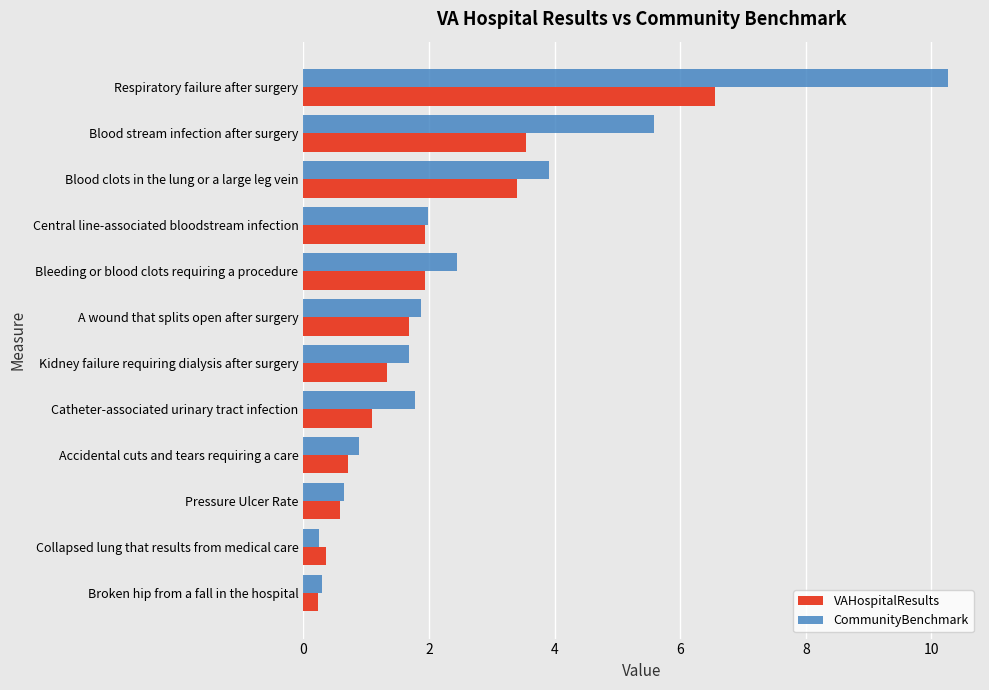

Which series has the widest spread of values?

CommunityBenchmark